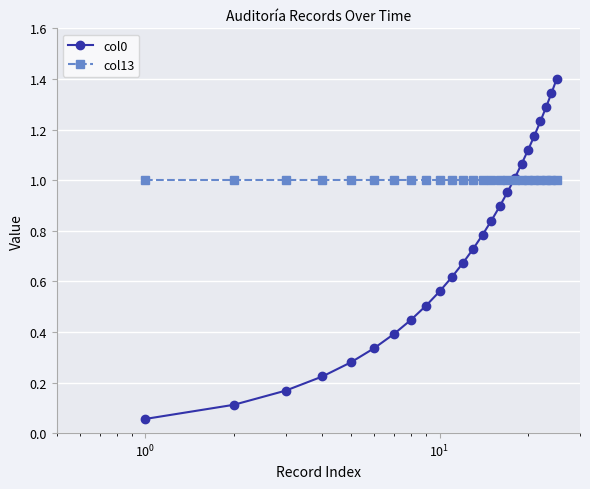

At how many categories does at least one series exceed 0?

25